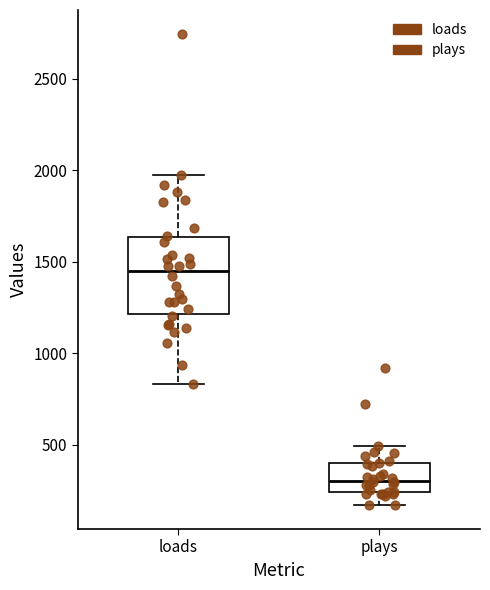

Where is the lower edge of the box for loads on the y-axis? The values are not printed on the chart, so give them approximately, as read against the axis.

1200